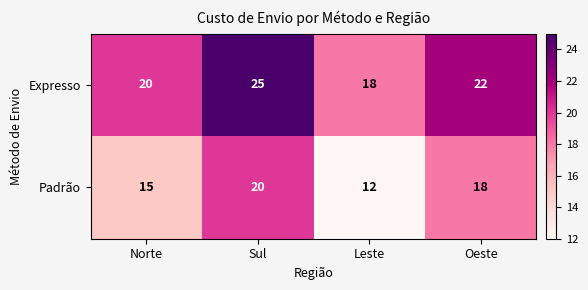

True or false: Expresso has a value of 10 at Sul.

False